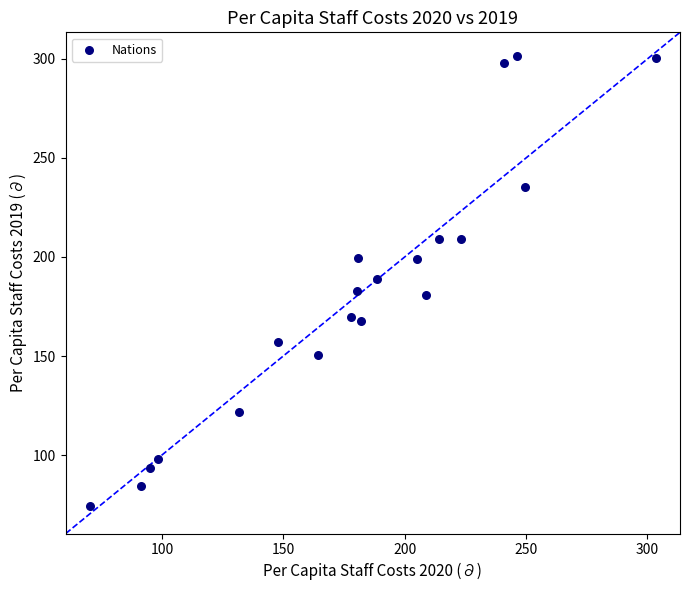

What is the range of Y values (max minus min)?

227.4